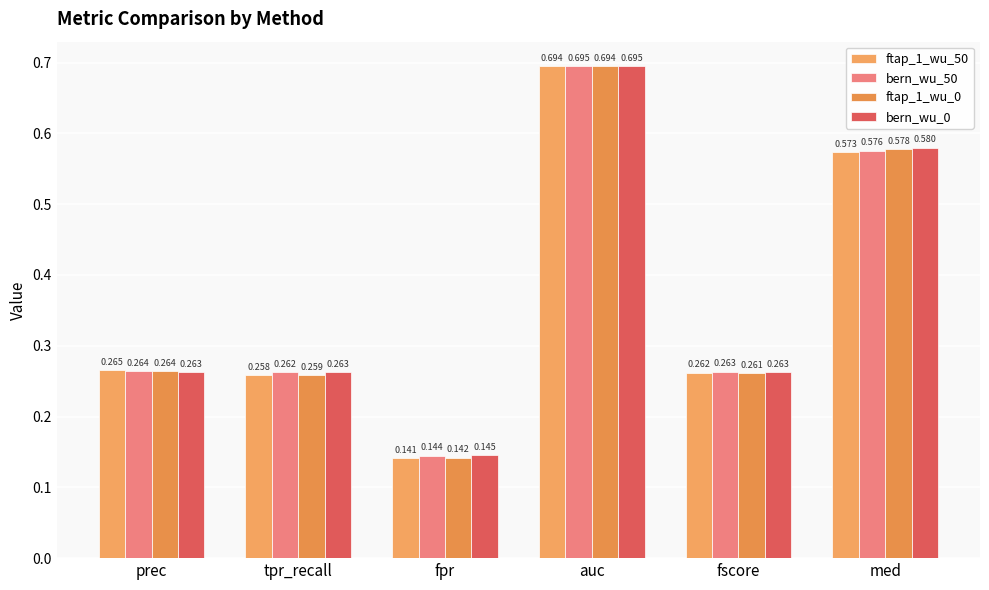

What is the average value of the ftap_1_wu_50 series?

0.4